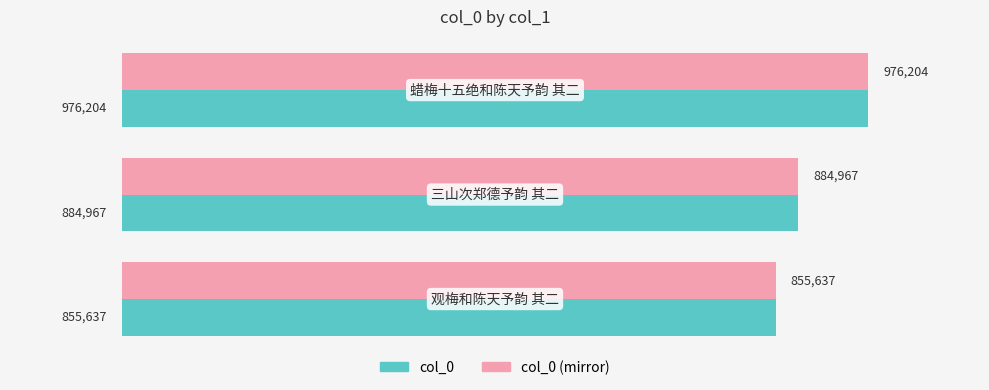

What are all the series names shown in the legend?

col_0, col_0 (mirror)